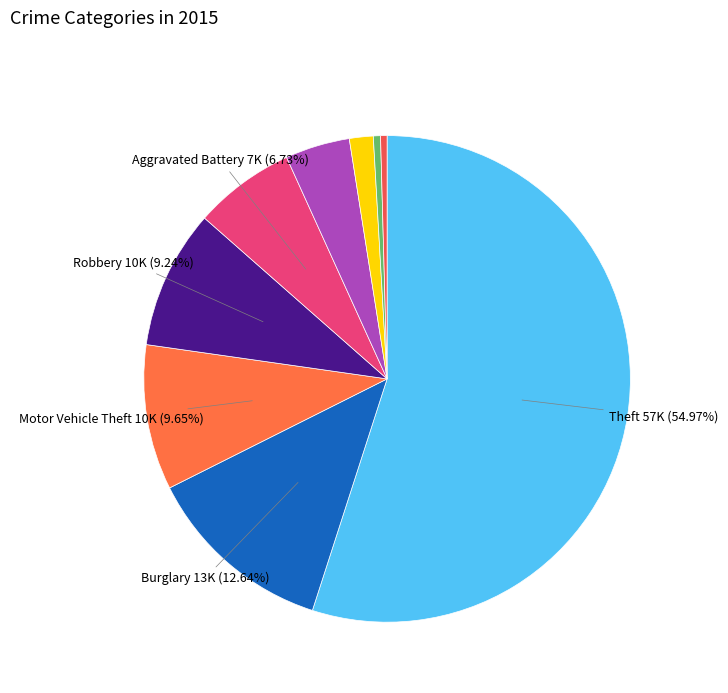

How many segments does this pie chart have?

9